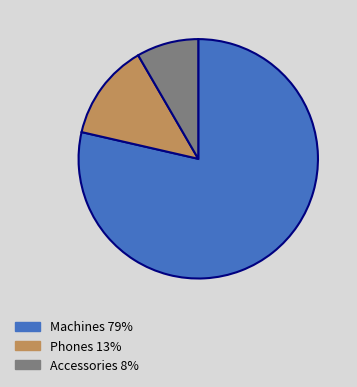

Combined, do Machines and Phones account for over 50%?

Yes